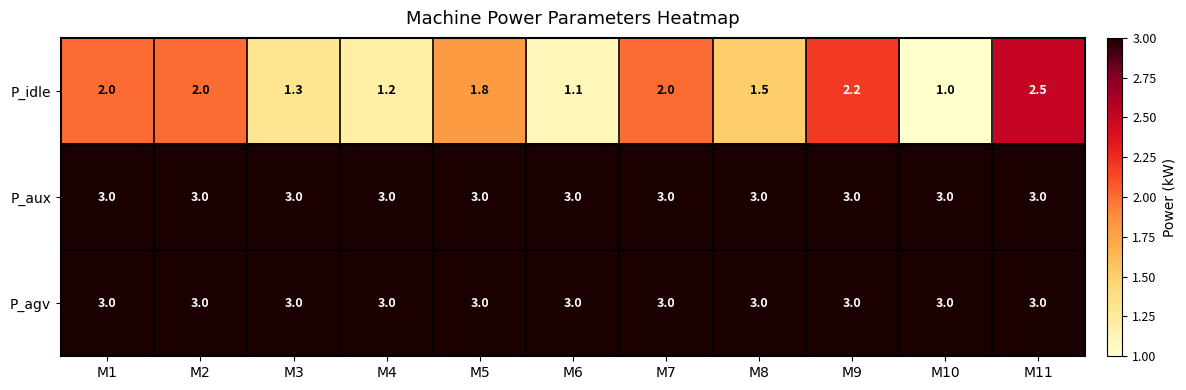

What is the total value across all series at M6?

7.1